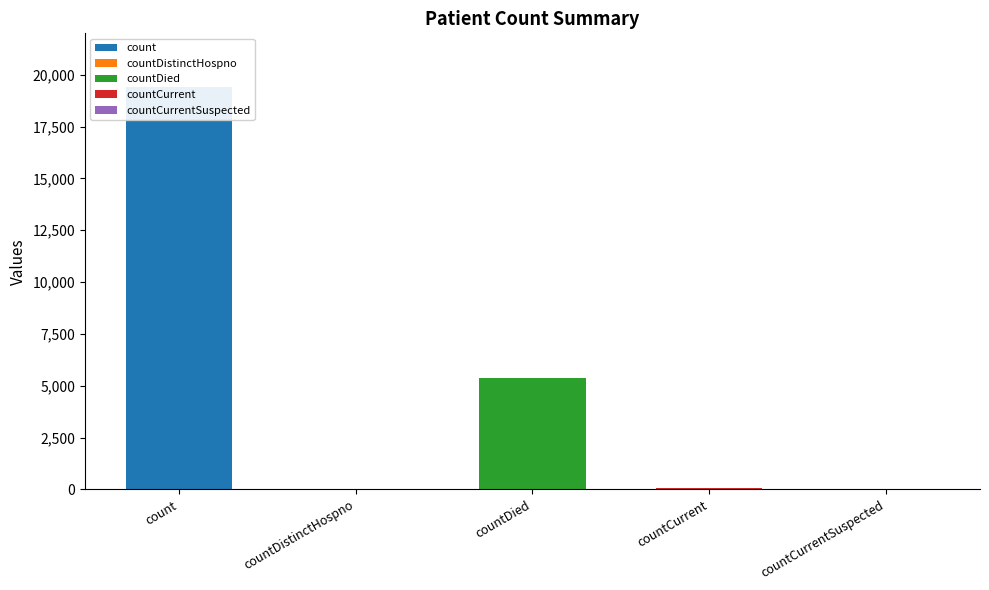

List the labels in order of value, smallest first.

countCurrentSuspected, countDistinctHospno, countCurrent, countDied, count